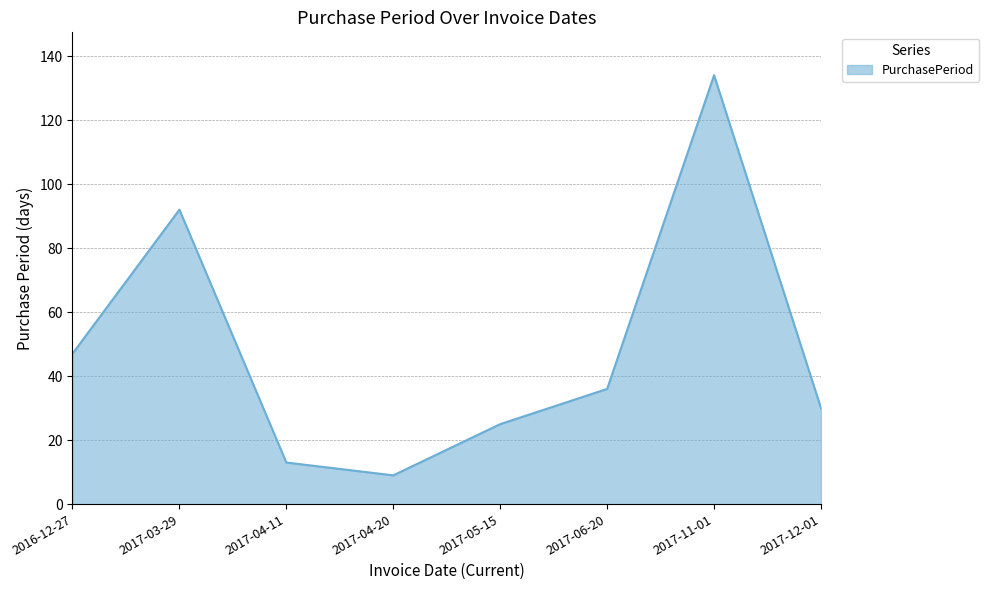

How many lines are shown in the chart?

1